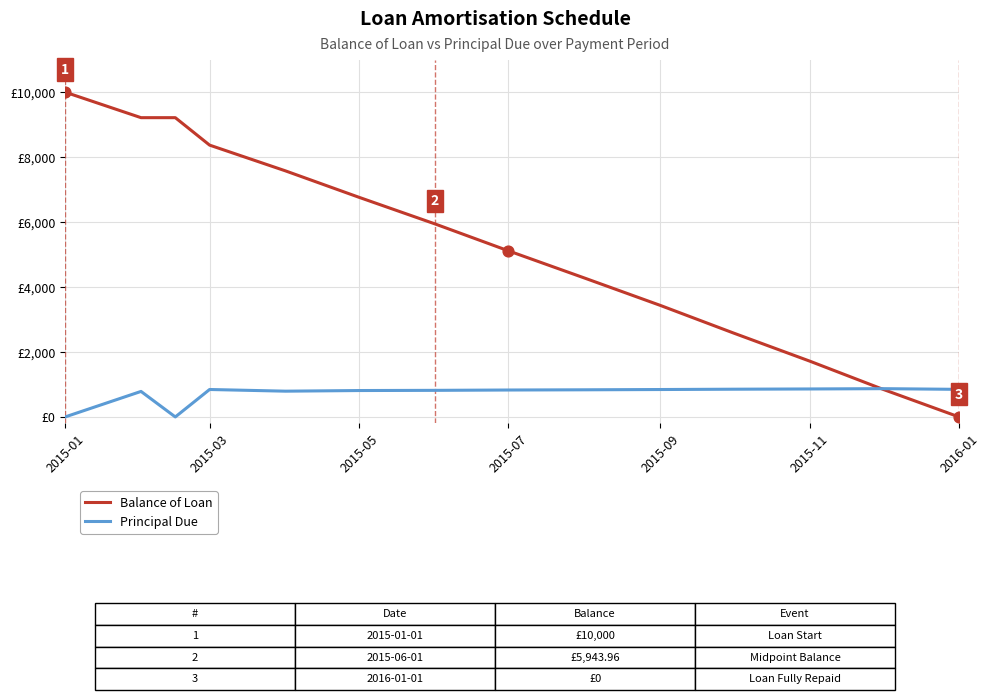

What are all the series names shown in the legend?

Balance of Loan, Principal Due